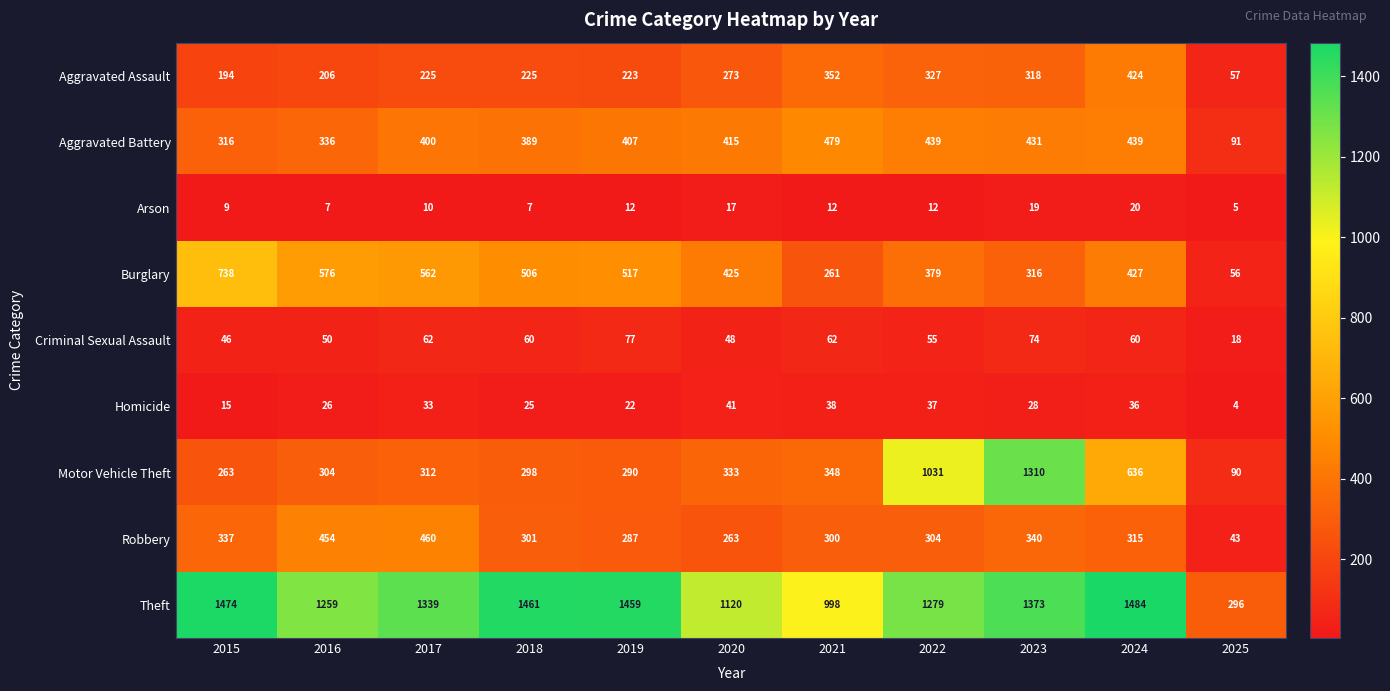

How many series are shown in this chart?

9